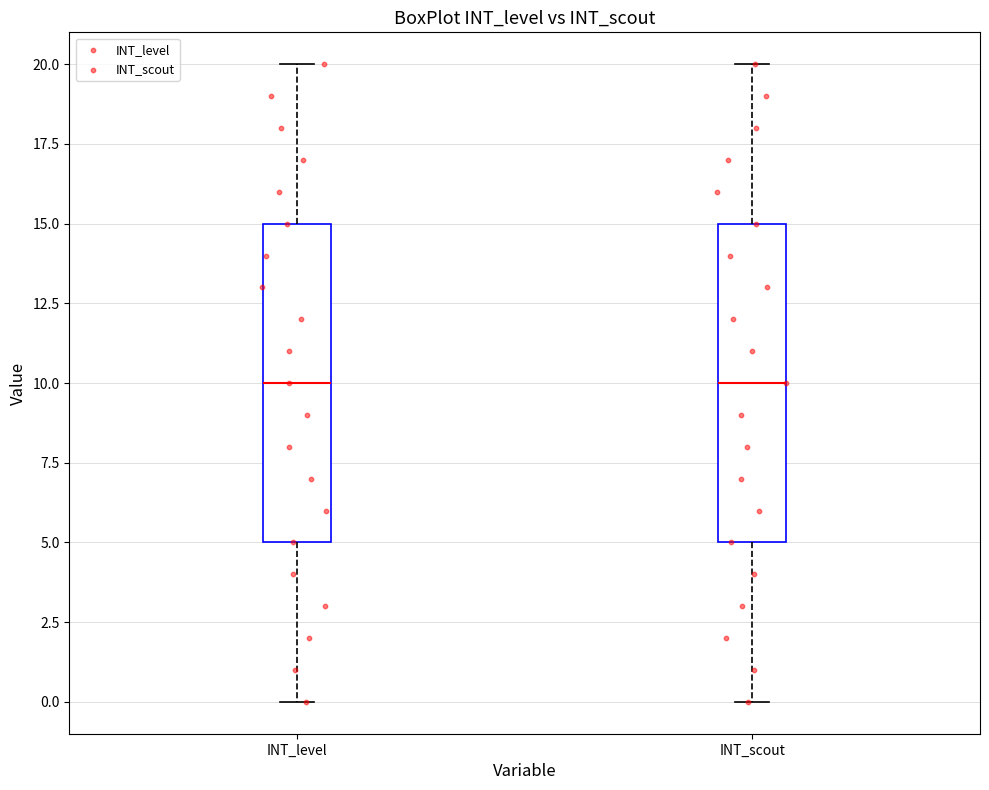

Reading left to right, read every box against the y-axis: the position of its median line, the range the box covers, and the ends of its whiskers. The values are not printed on the chart, so give them approximately, as read against the axis.

INT_level: median 10, box 5 to 15, whiskers 0 to 20
INT_scout: median 10, box 5 to 15, whiskers 0 to 20